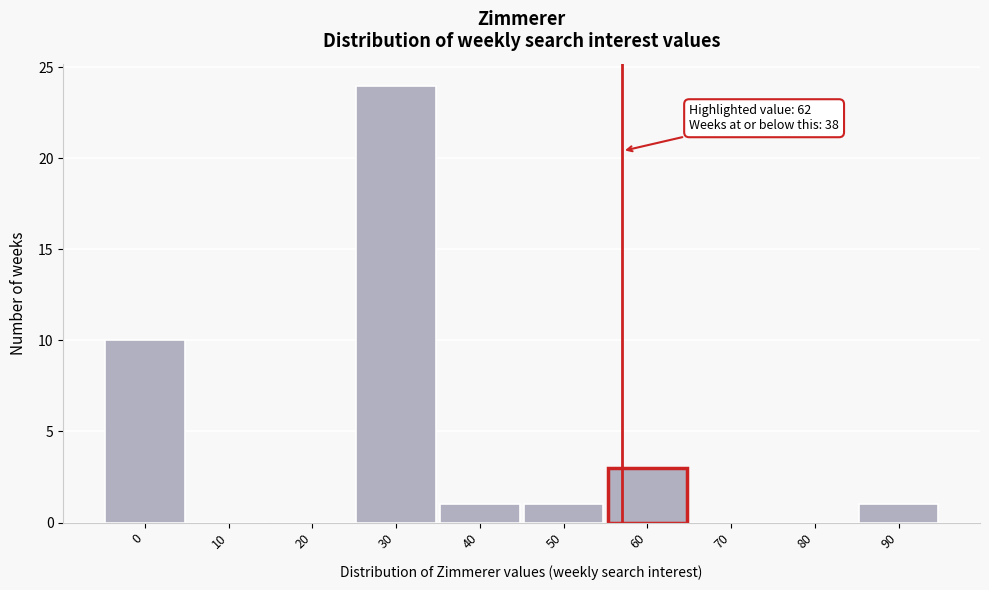

Reading left to right, transcribe all the data shown in this chart.

0=10	10=0	20=0	30=24	40=1	50=1	60=3	70=0	80=0	90=1